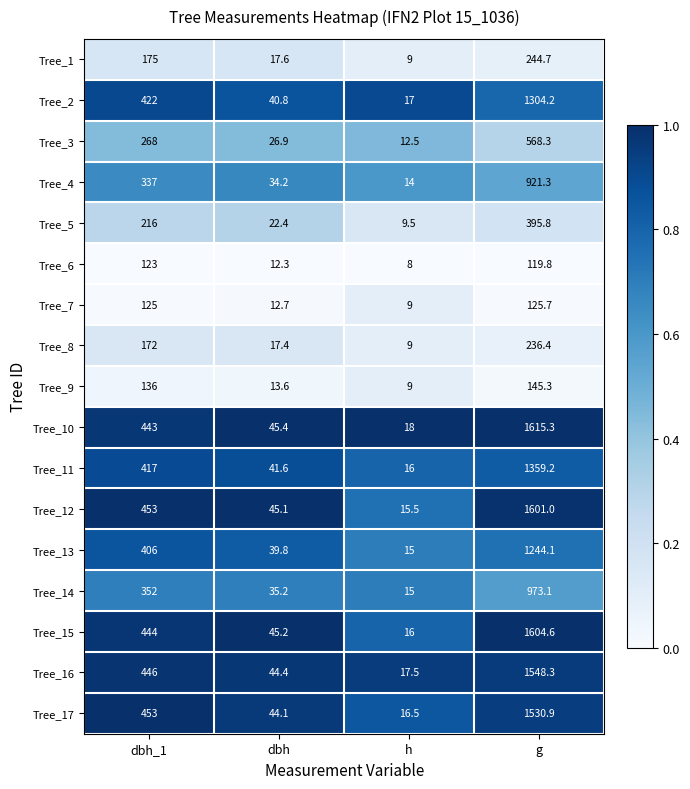

Between dbh_1 and g, which series saw the biggest shift?

Tree_10